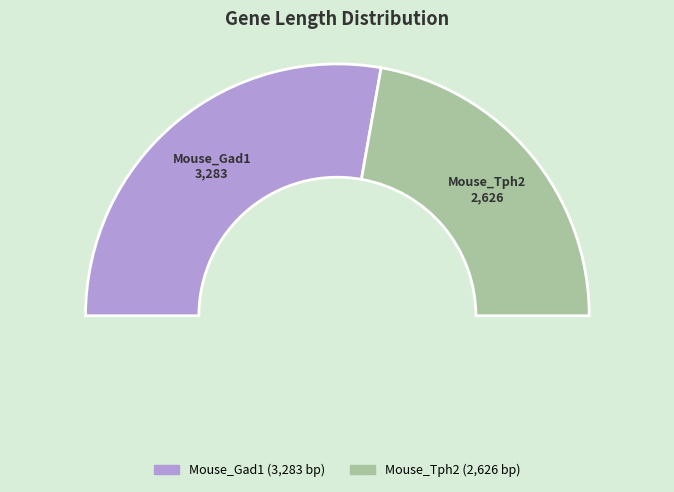

To the nearest percent, what is the average slice percentage?

50%